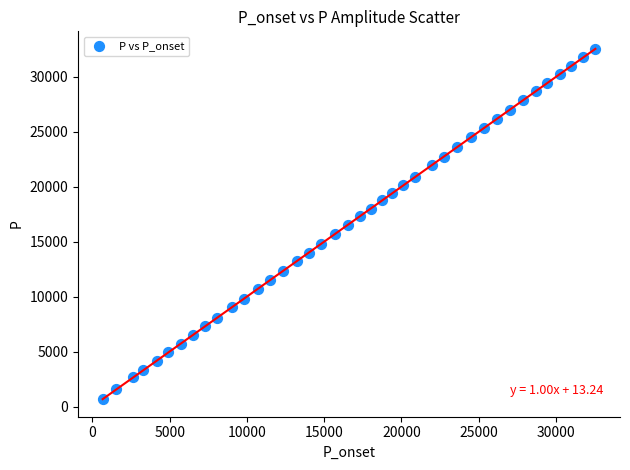

What is the range of X values (max minus min)?

31880